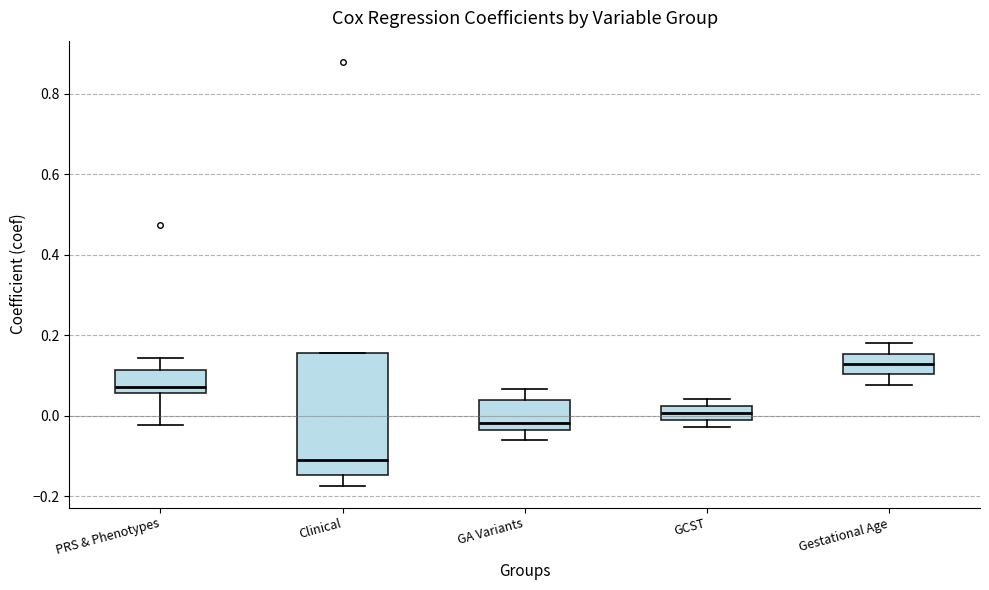

Which box's median line is the lowest?

Clinical